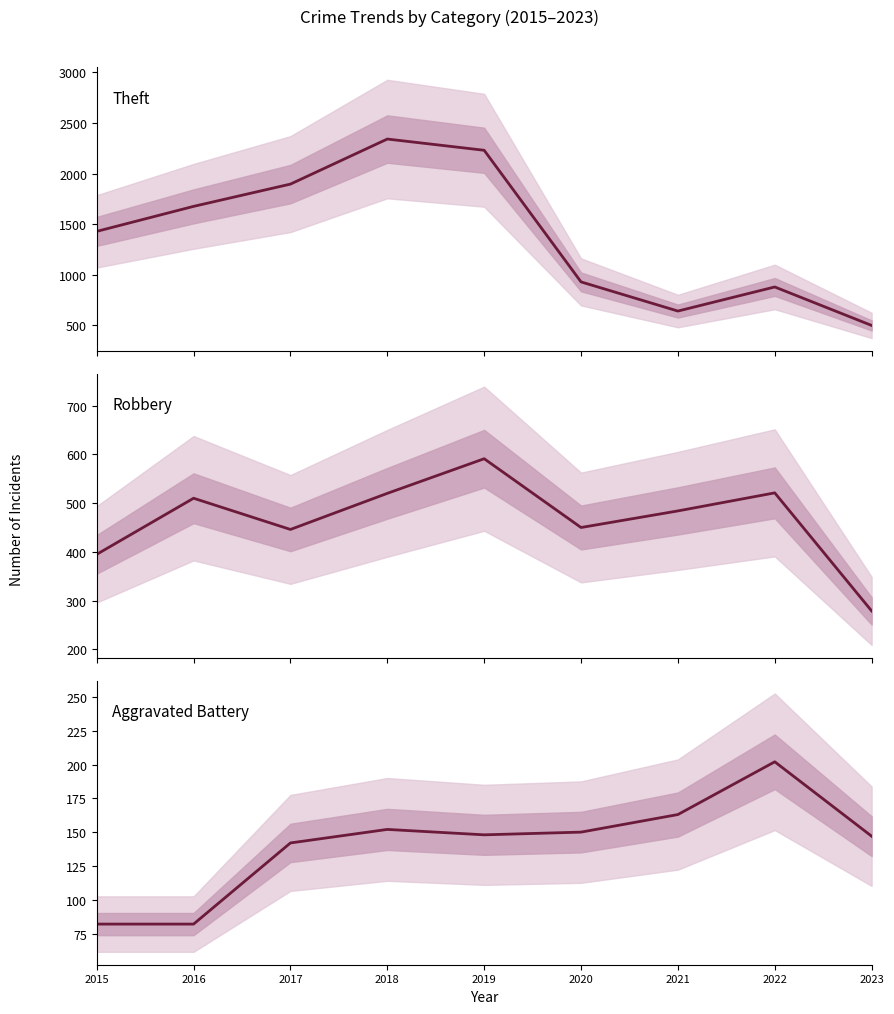

What value does the Aggravated Battery series have at 2017?

142